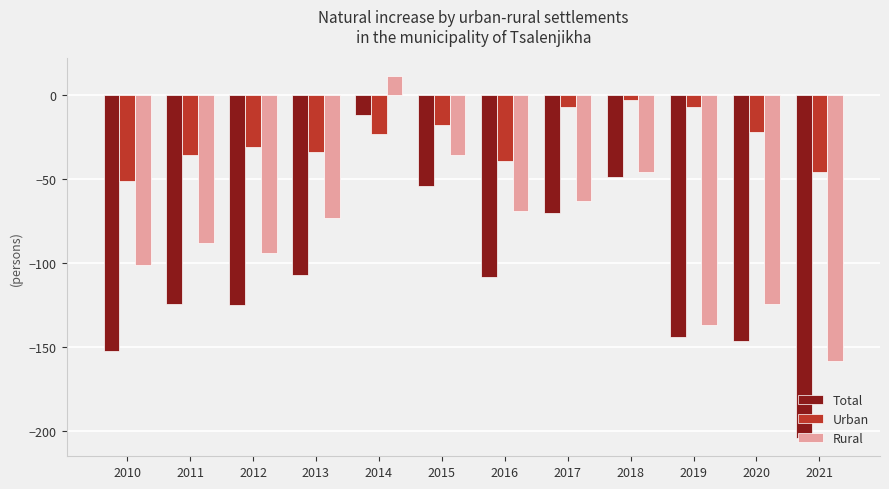

Rank the series by their maximum value, from lowest to highest.

Total, Urban, Rural